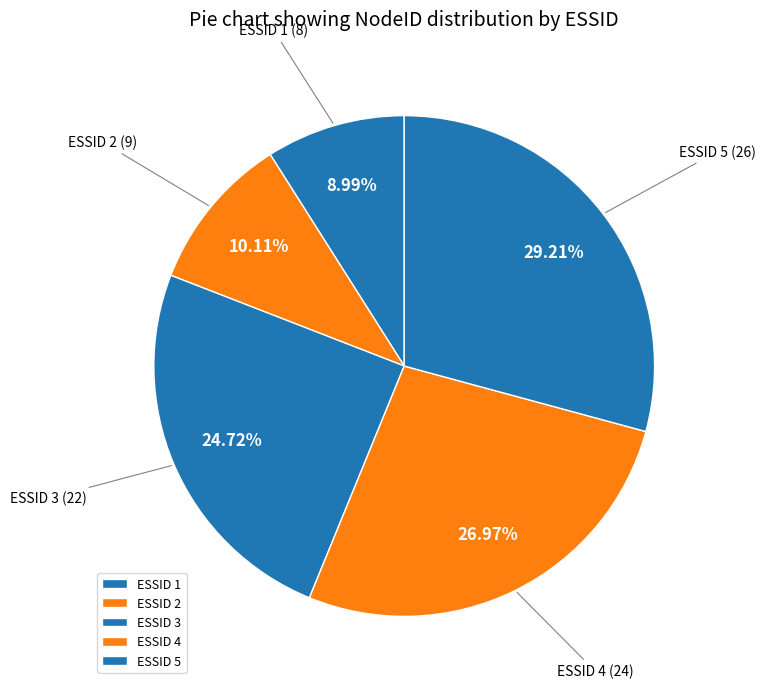

Between ESSID 3 and ESSID 2, which is larger?

ESSID 3